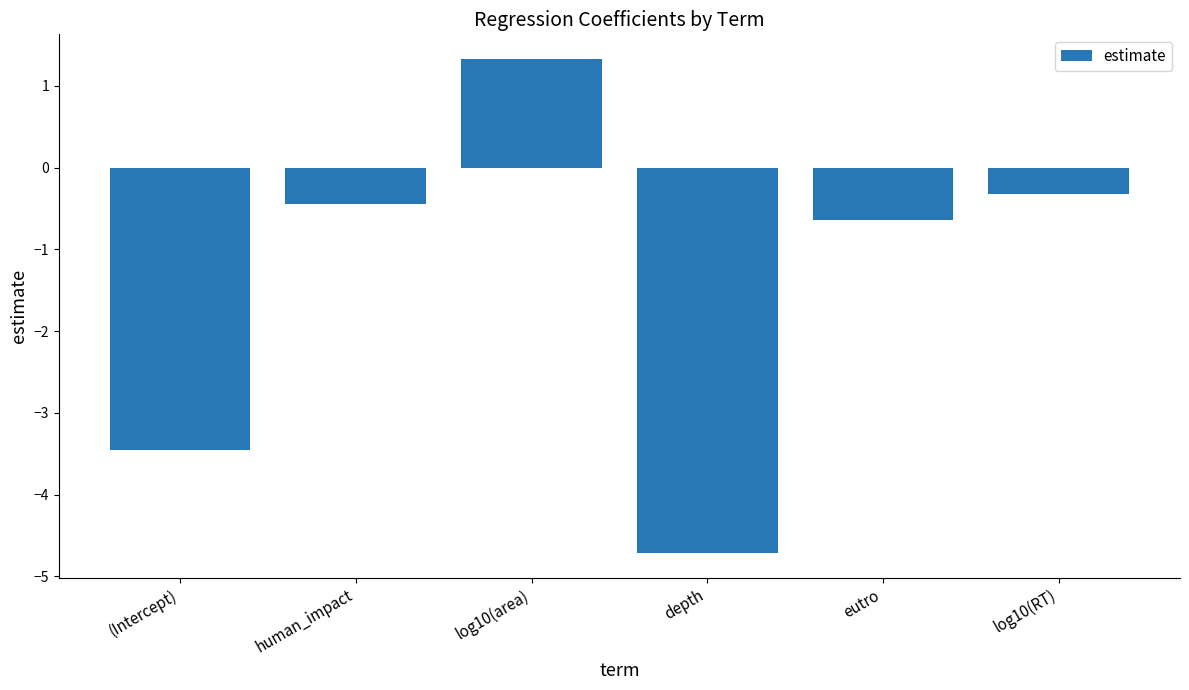

What value does the data have at log10(area)?

1.3